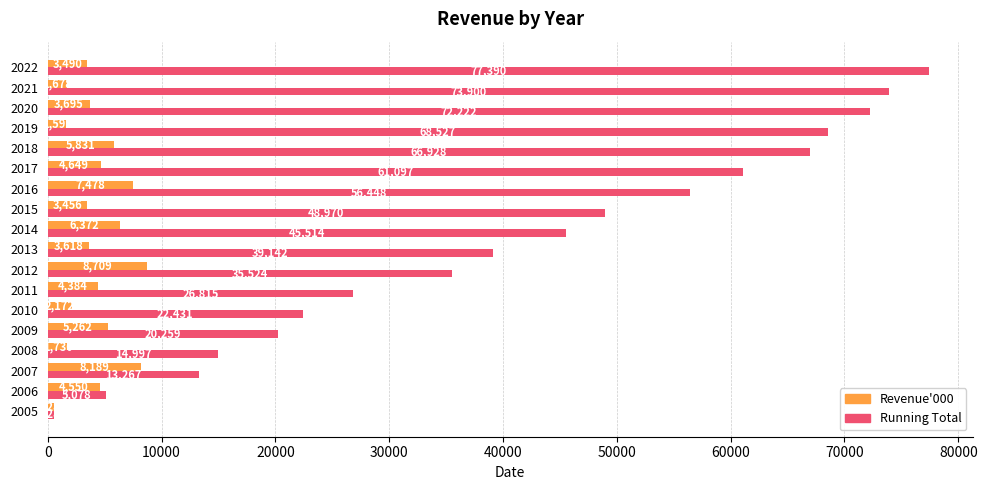

The Running Total series shows 13267 at 2007. True or false?

True